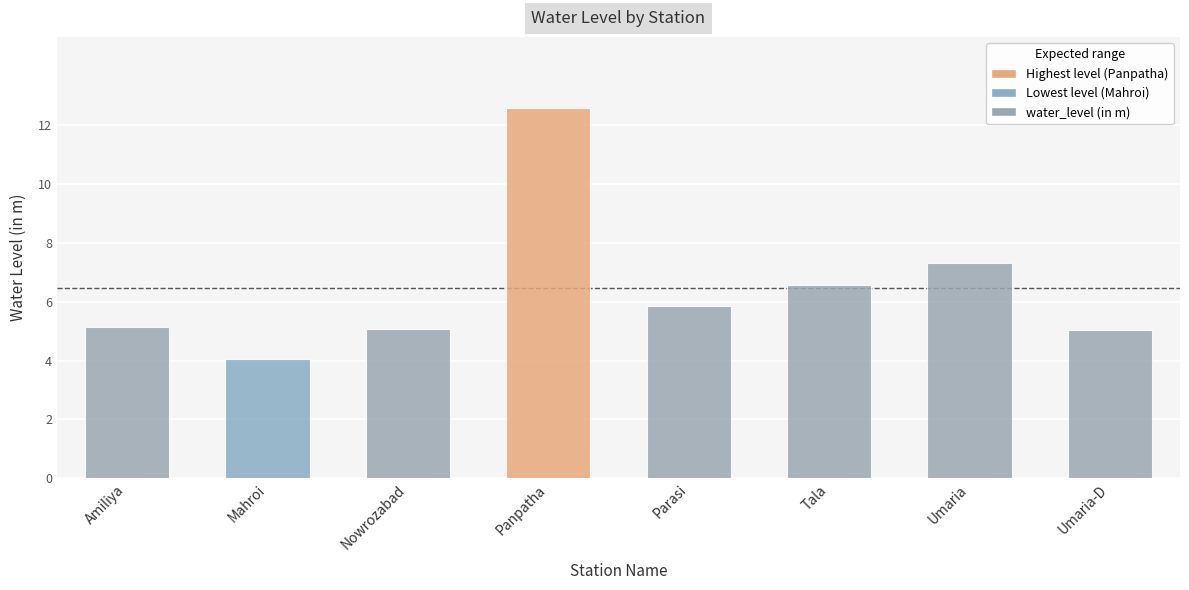

At which label does the data first exceed 5?

Amiliya